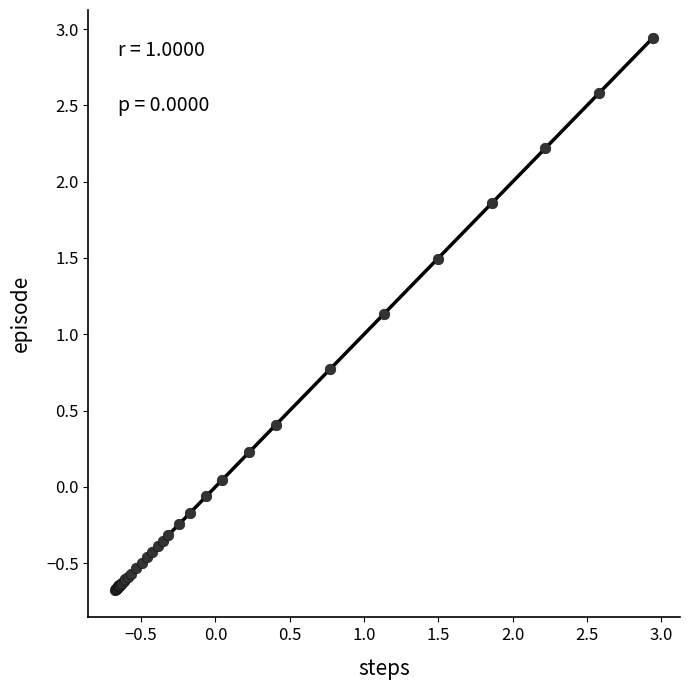

What Y value in the scatter plot is closest to 1?

1.1